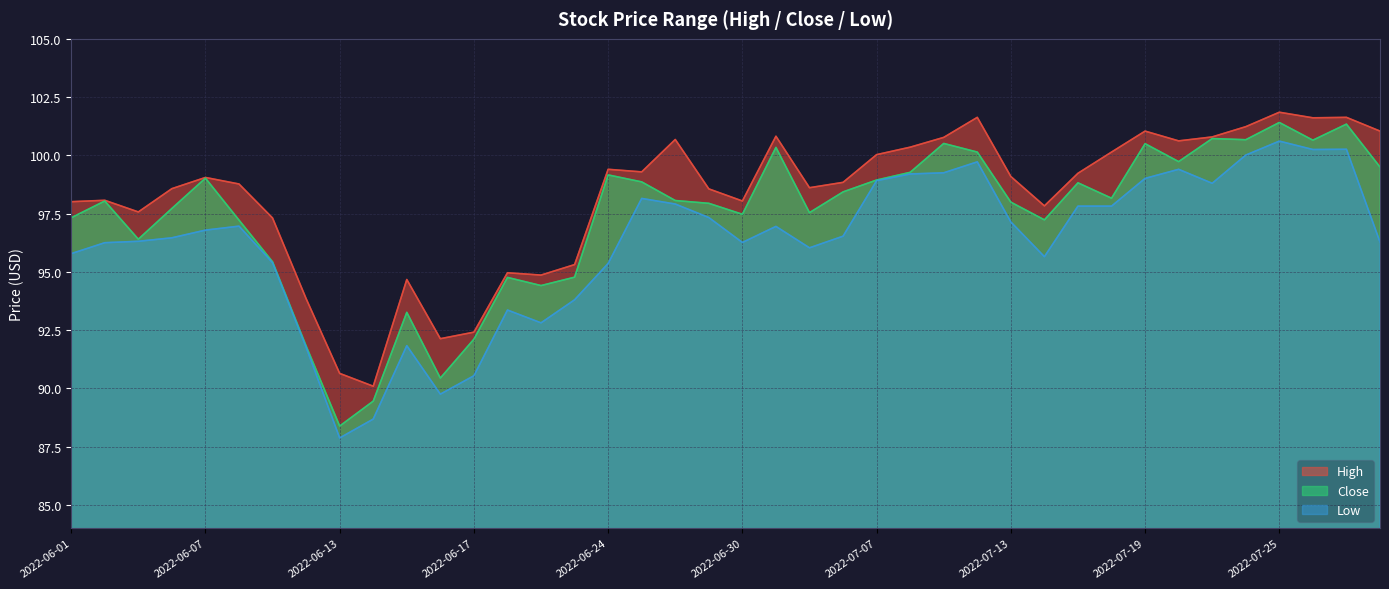

What is the label of the 30th point from the left?

2022-07-14